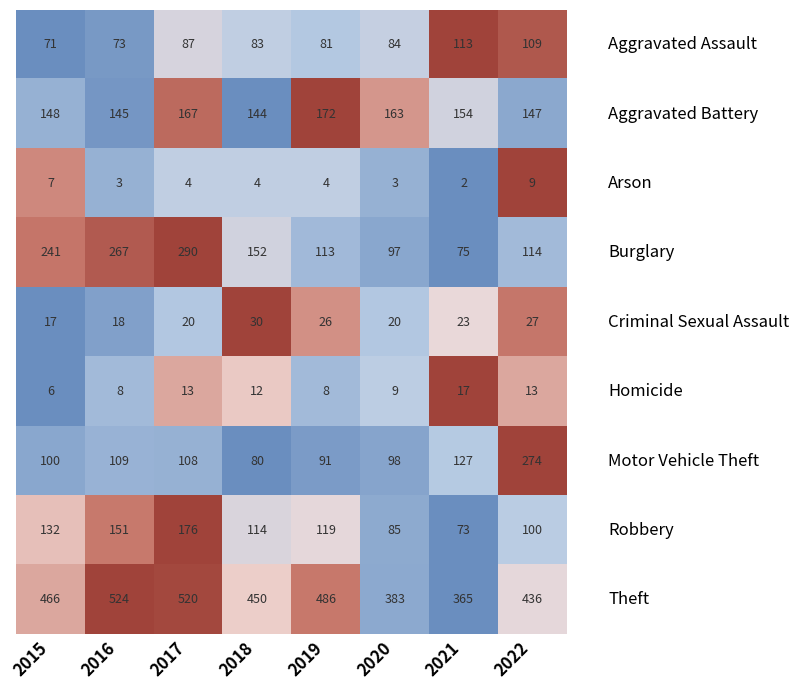

What is the difference between the highest and lowest values at 2020?

380